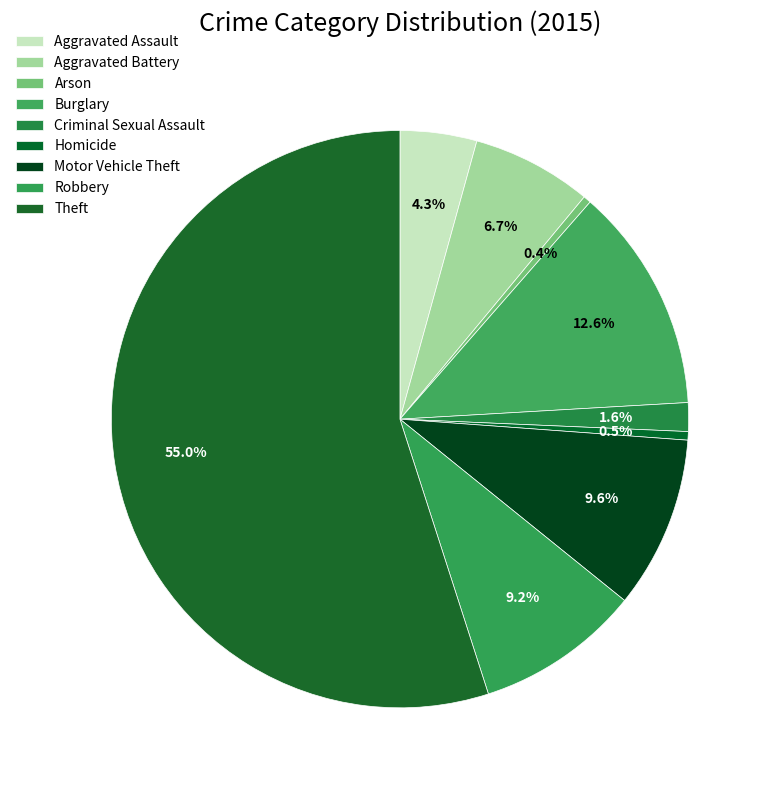

To the nearest percent, what is the combined percentage of Theft and Aggravated Assault?

59%